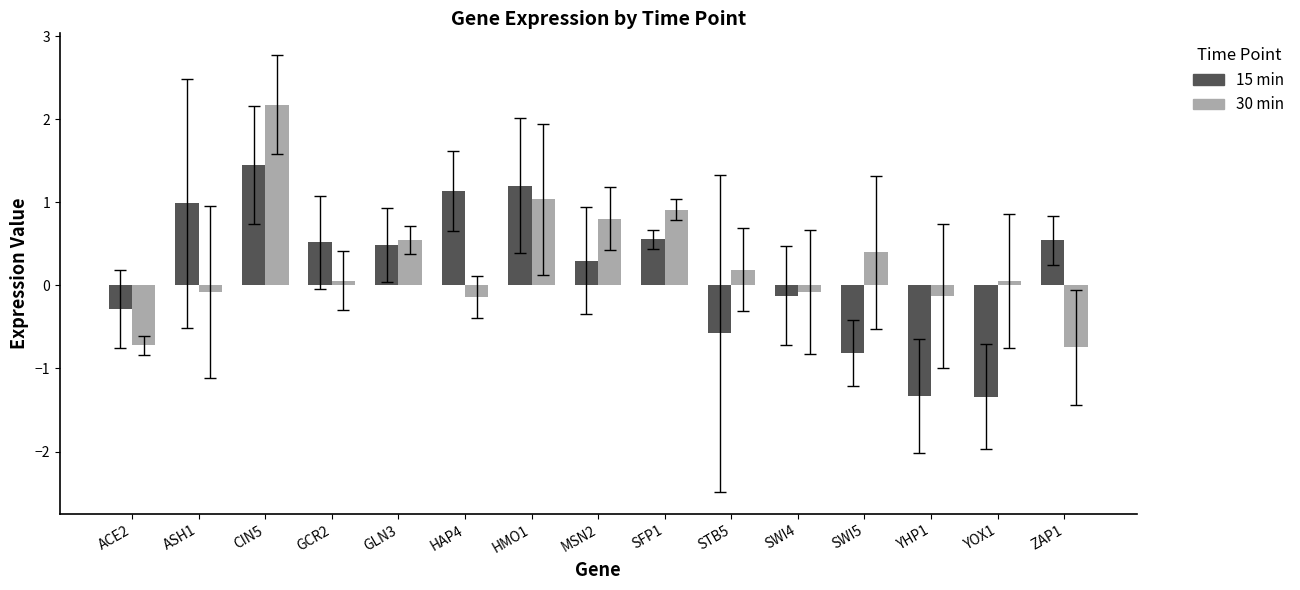

What is the difference between the maximum and second lowest values in the 15 min series?

2.8